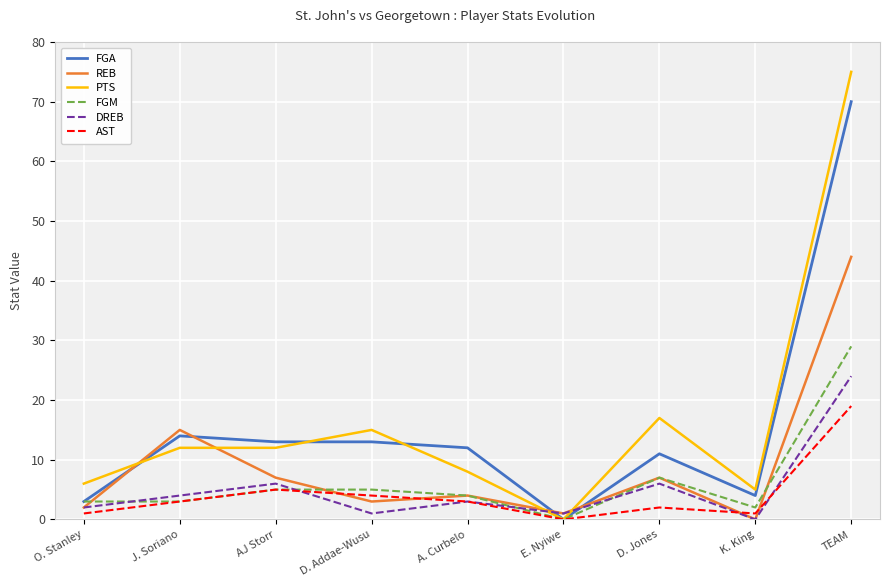

At which category is the sum across all series the highest?

TEAM